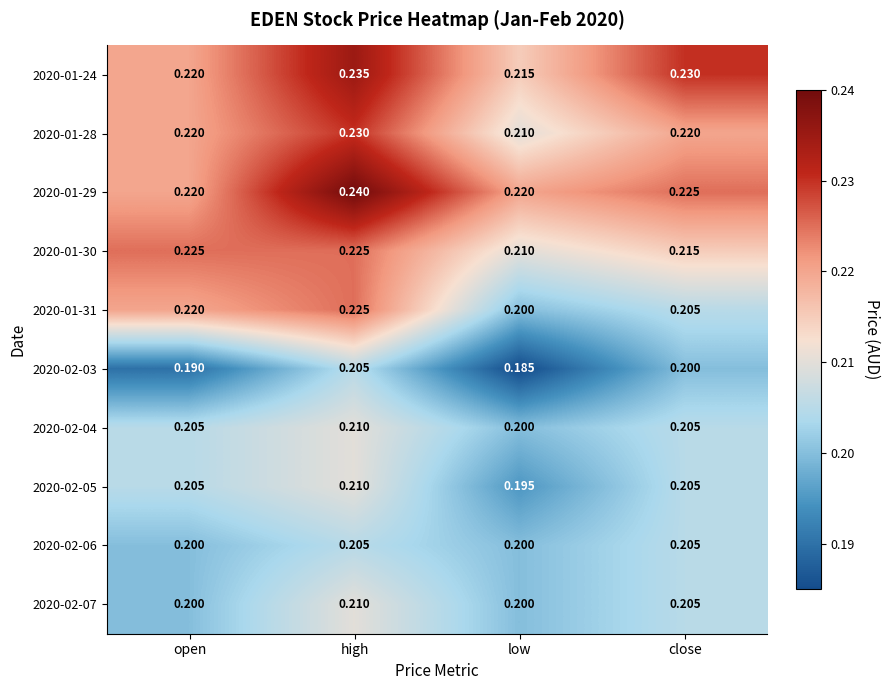

At which category does the chart reach its peak across all series?

high